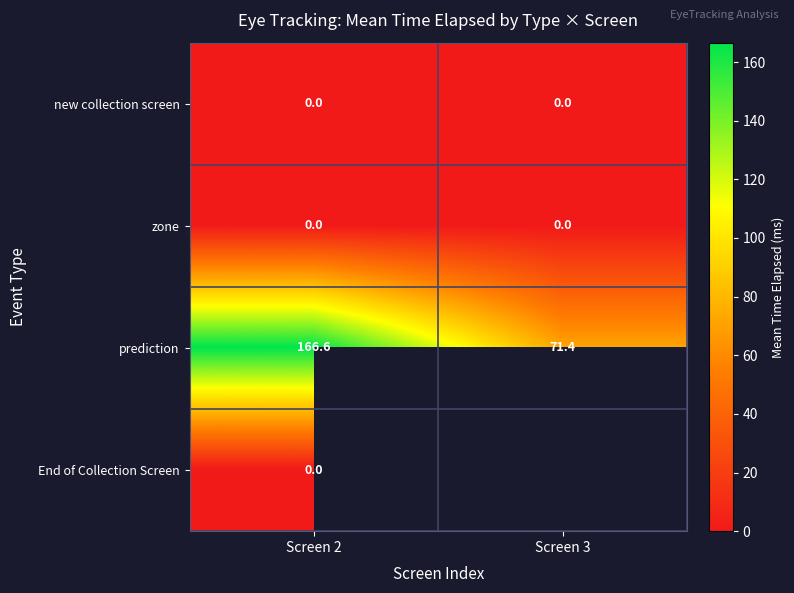

What is the spread (max minus min) of values at Screen 2?

166.6